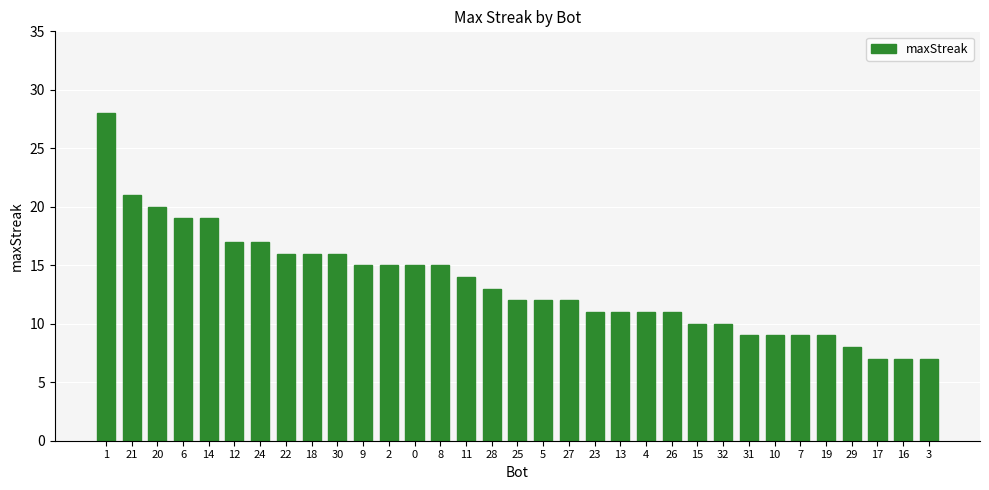

What is the label of the 20th bar from the right?

8